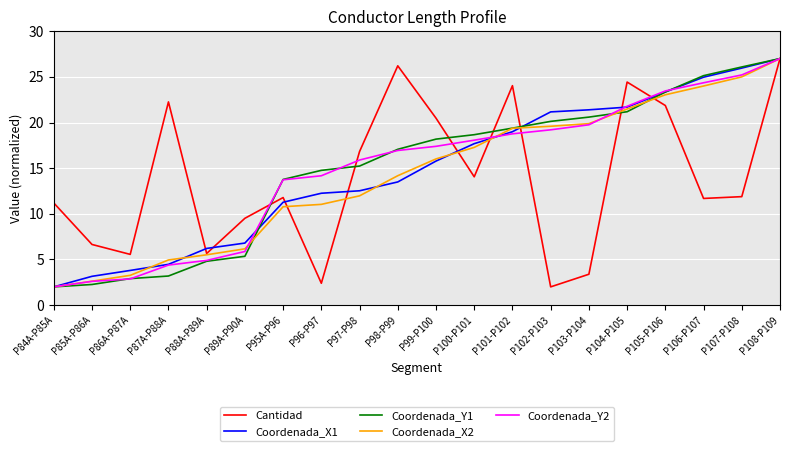

What is the lowest value of the Cantidad series?

2.0